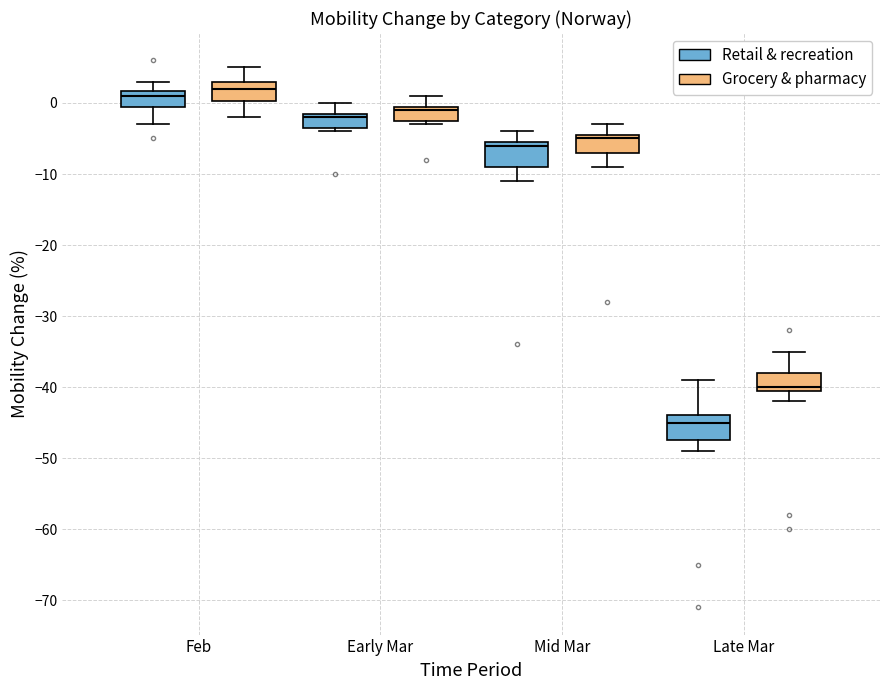

Reading left to right, transcribe this box plot: for each box, give where its median line is, the range the box spans, and where its two whiskers end, as read against the y-axis. The values are not printed on the chart, so give them approximately, as read against the axis.

Feb (Retail & recreation): median 1, box 0 to 2, whiskers -3 to 3
Feb (Grocery & pharmacy): median 2, box 0 to 3, whiskers -2 to 5
Early Mar (Retail & recreation): median -2, box -3 to -1, whiskers -4 to 0
Early Mar (Grocery & pharmacy): median -1, box -2 to 0, whiskers -3 to 1
Mid Mar (Retail & recreation): median -6, box -9 to -5, whiskers -11 to -4
Mid Mar (Grocery & pharmacy): median -5, box -7 to -4, whiskers -9 to -3
Late Mar (Retail & recreation): median -45, box -47 to -44, whiskers -49 to -39
Late Mar (Grocery & pharmacy): median -40 (just above the box's lower edge), box -40 to -38, whiskers -42 to -35